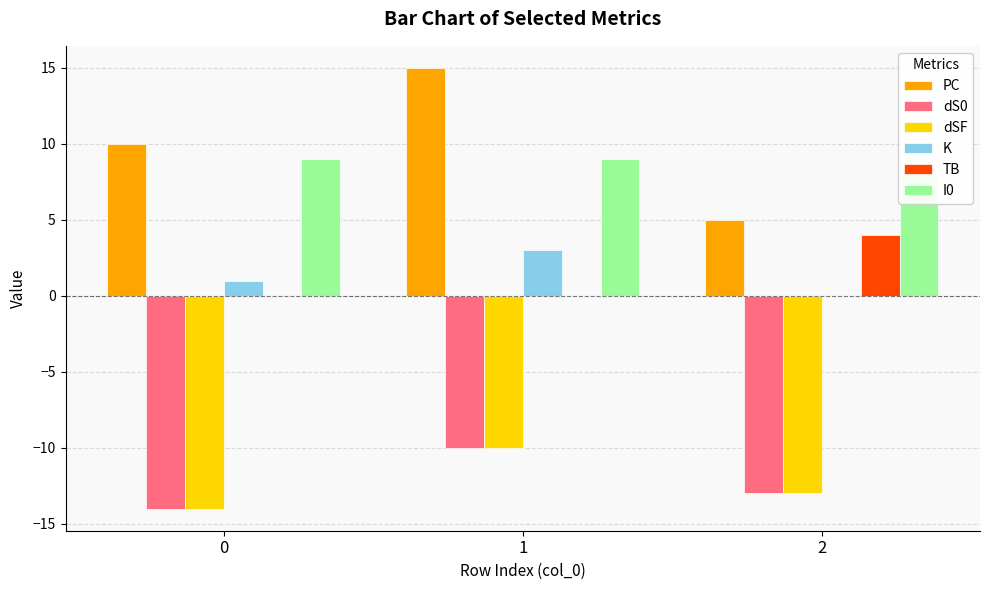

True or false: PC has a value of 9 at 1.

False